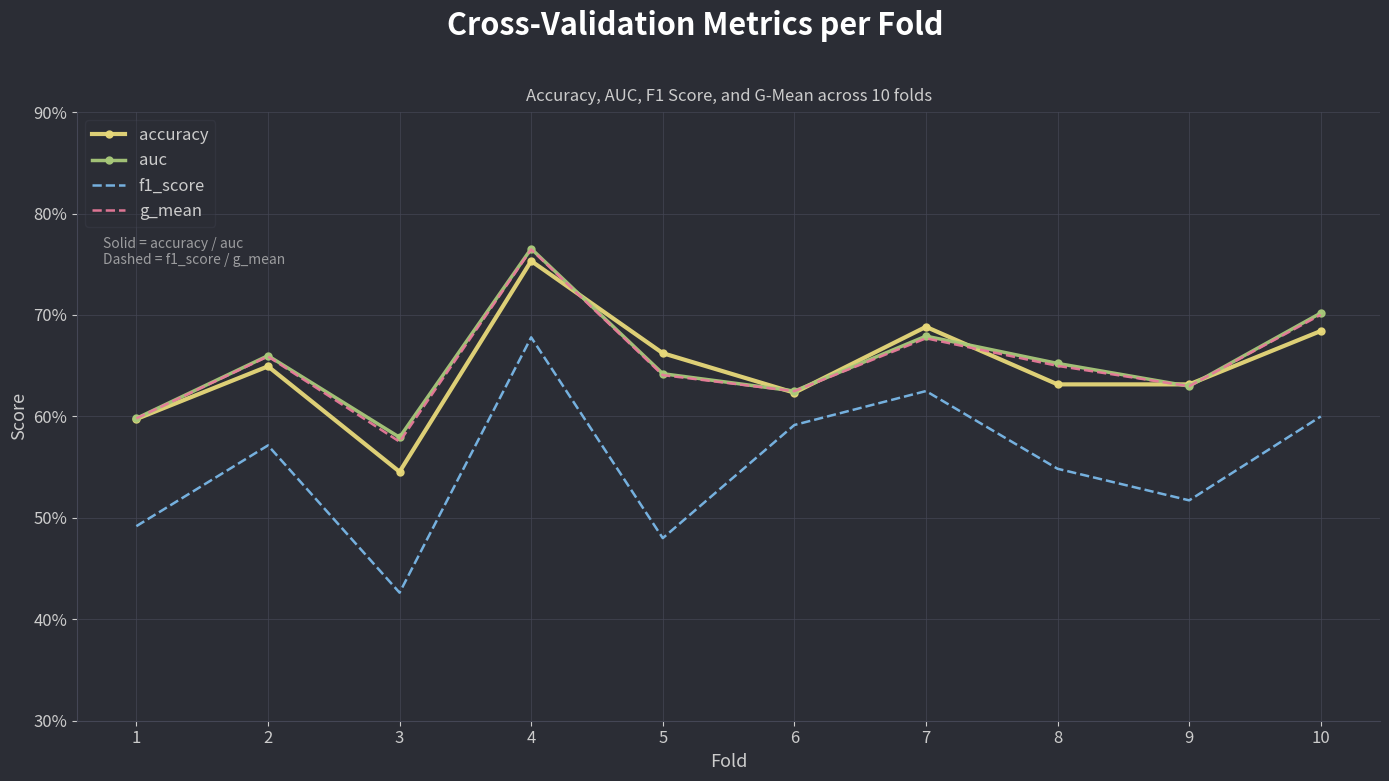

Reading right to left, extract all data points from this chart.

accuracy: 0.7	0.6	0.6	0.7	0.6	0.7	0.8	0.5	0.6	0.6
auc: 0.7	0.6	0.7	0.7	0.6	0.6	0.8	0.6	0.7	0.6
f1_score: 0.6	0.5	0.5	0.6	0.6	0.5	0.7	0.4	0.6	0.5
g_mean: 0.7	0.6	0.6	0.7	0.6	0.6	0.8	0.6	0.7	0.6